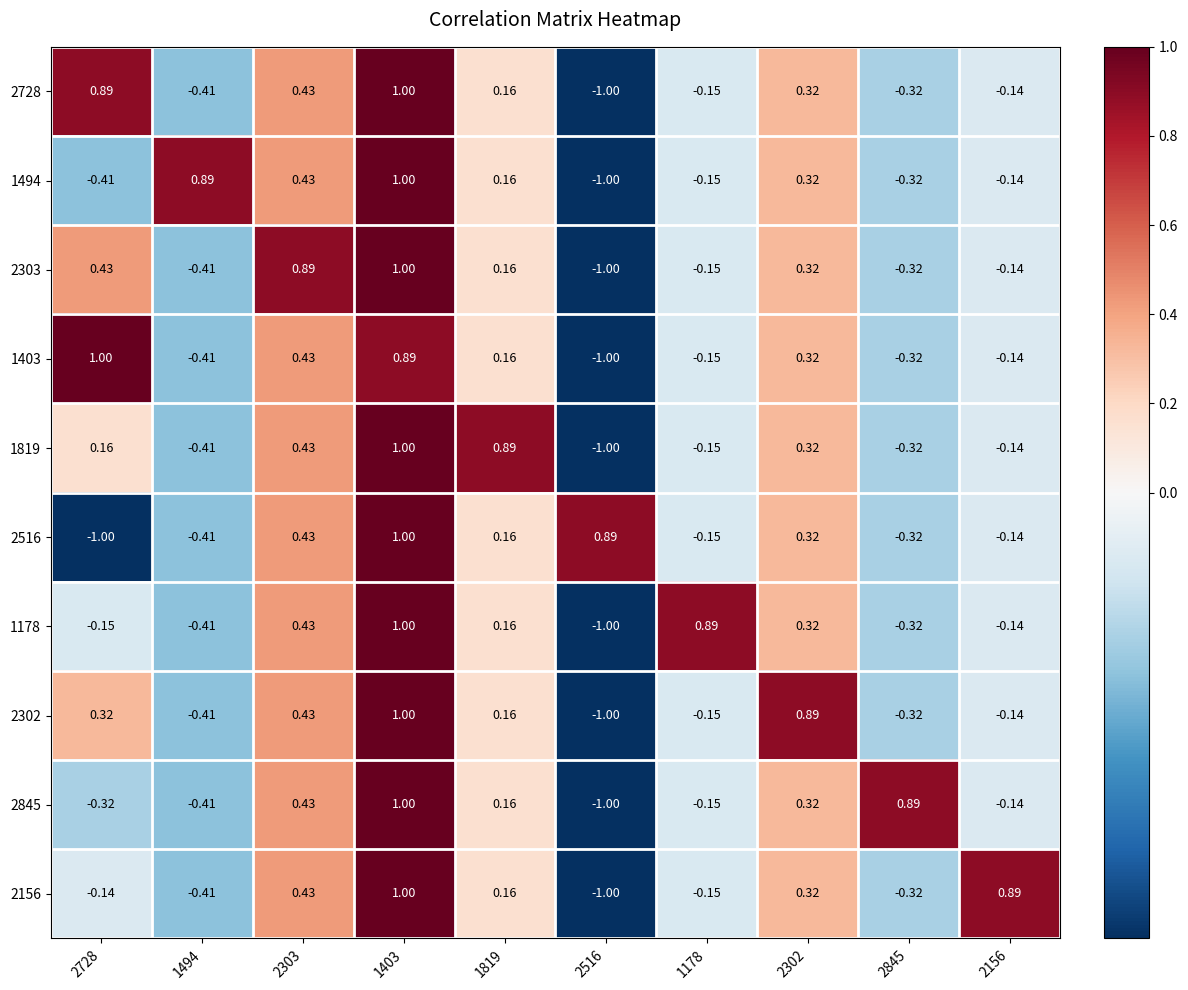

List the series in order of their peak value, lowest first.

2728, 1494, 2303, 1403, 1819, 2516, 1178, 2302, 2845, 2156